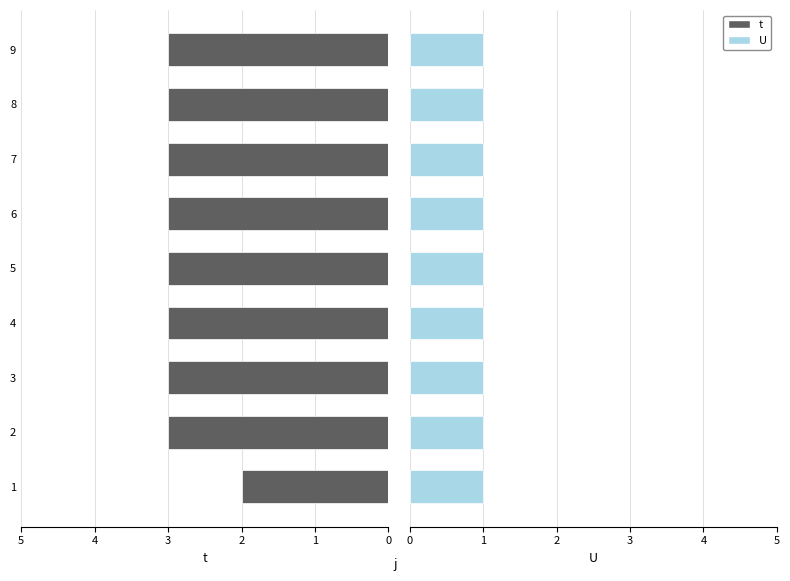

Is the value of t at 4 greater than the value of U at 8?

Yes